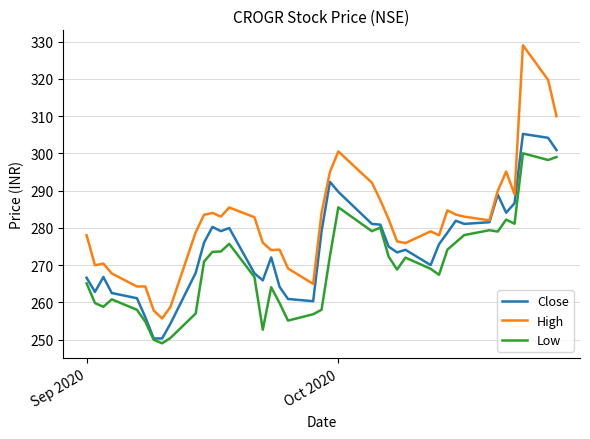

What is the lowest value of the High series?

255.7